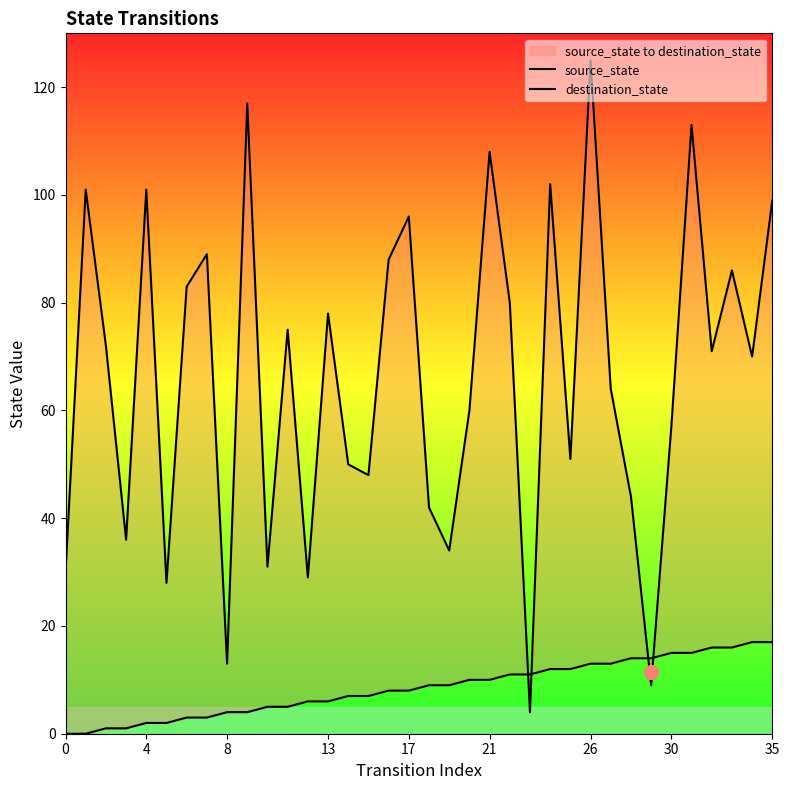

How many interior local peaks does the destination_state series have?

12